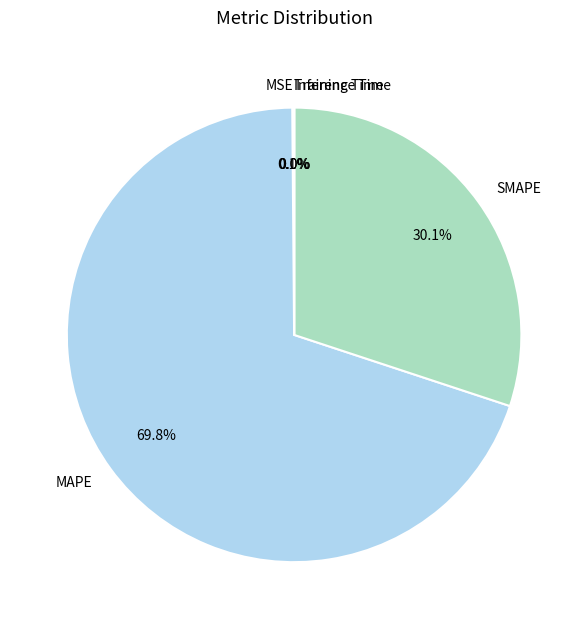

Does MAPE represent more than half of the total?

Yes